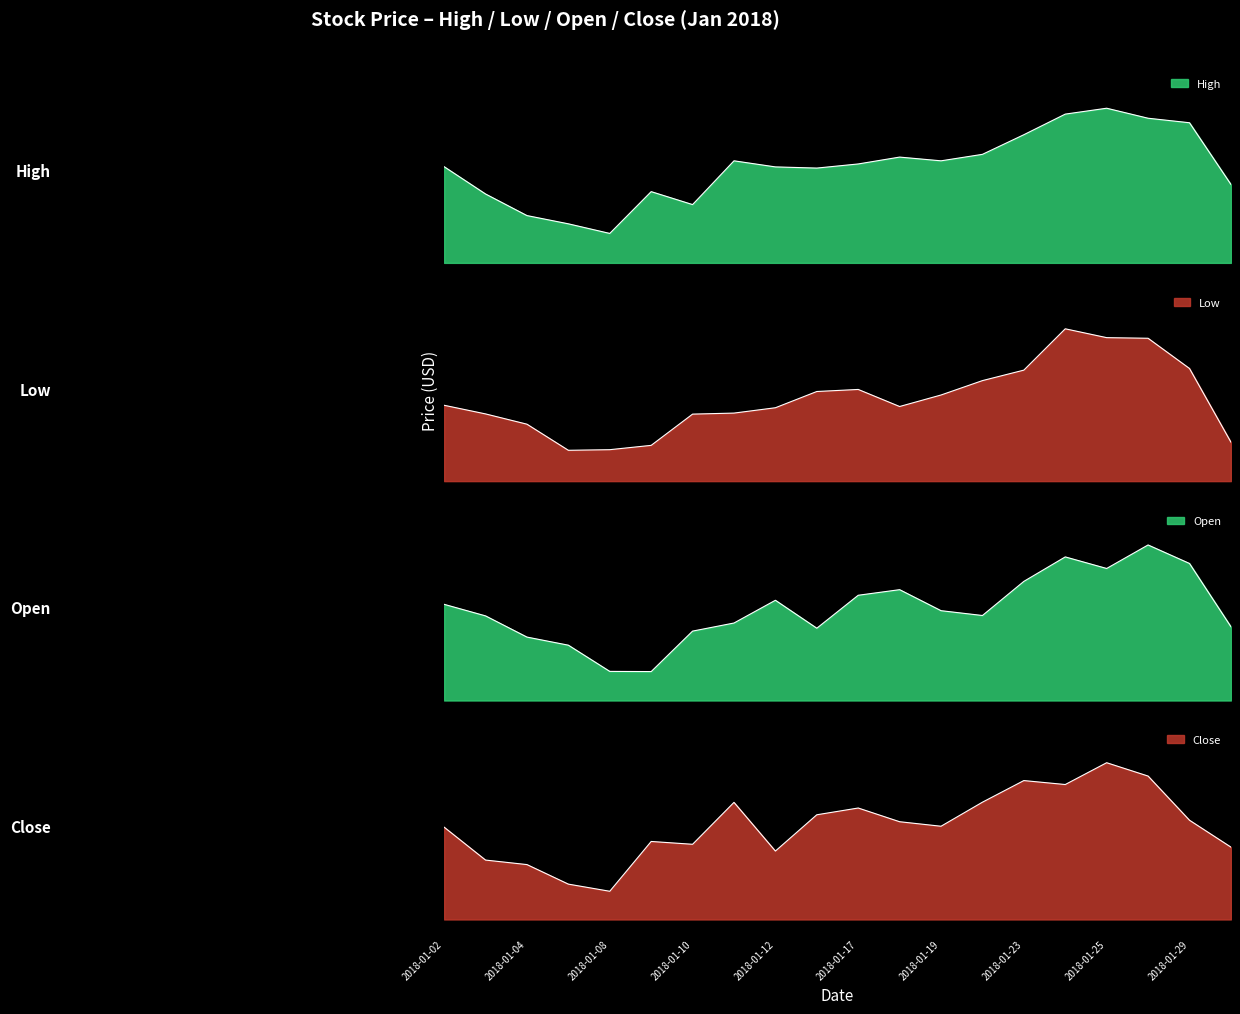

At how many categories does at least one series exceed 78?

19